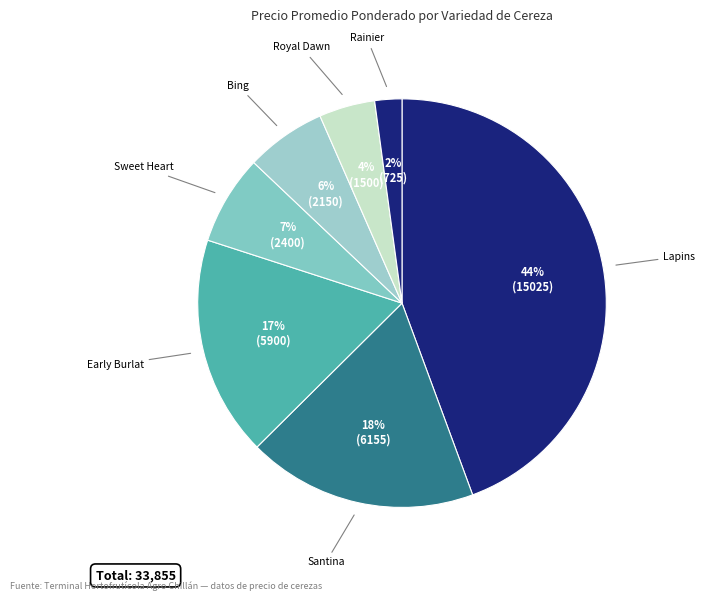

How many slices are in this pie chart?

7